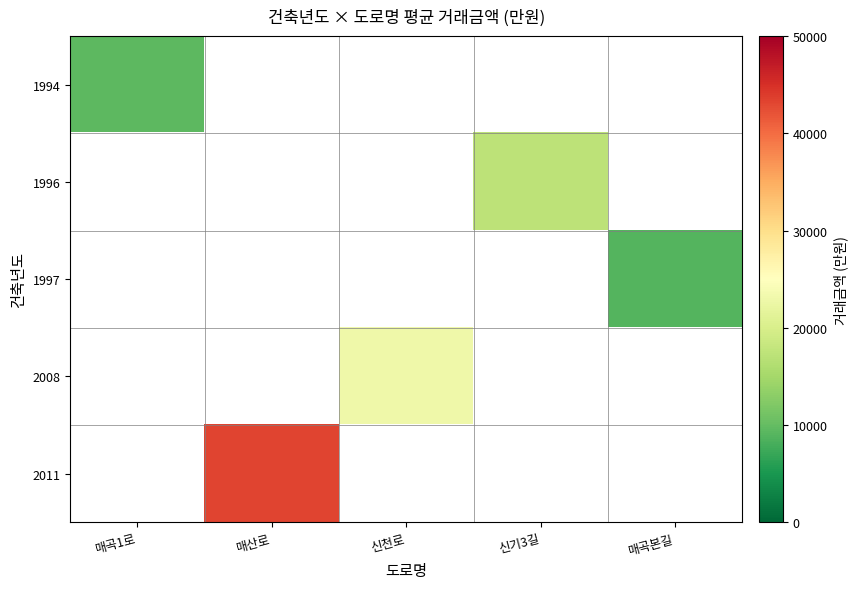

What is the minimum value shown in the chart?

8970.0